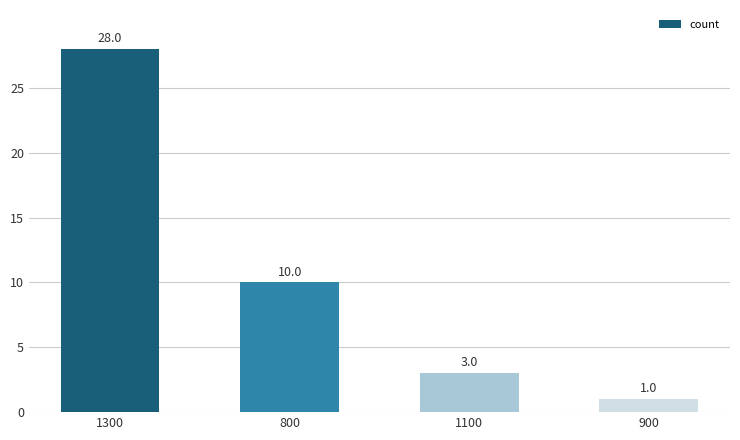

Reading left to right, transcribe all the data shown in this chart.

28	10	3	1